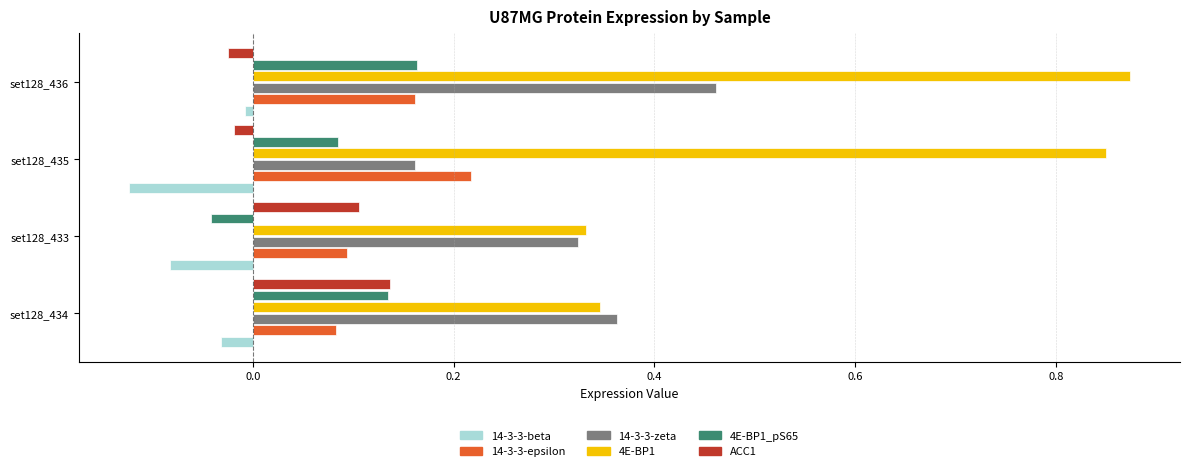

Rank the categories by 14-3-3-epsilon value from highest to lowest.

set128_435, set128_436, set128_433, set128_434